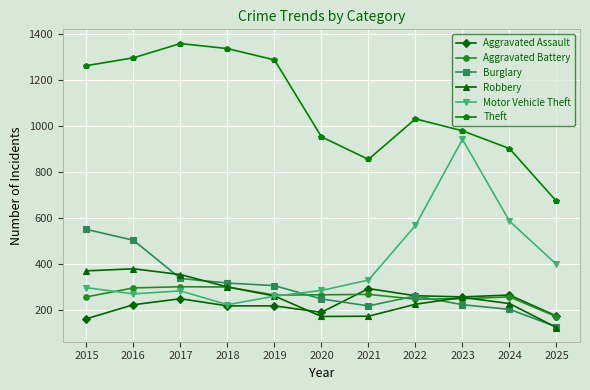

True or false: Aggravated Battery and Burglary cross at least once.

True